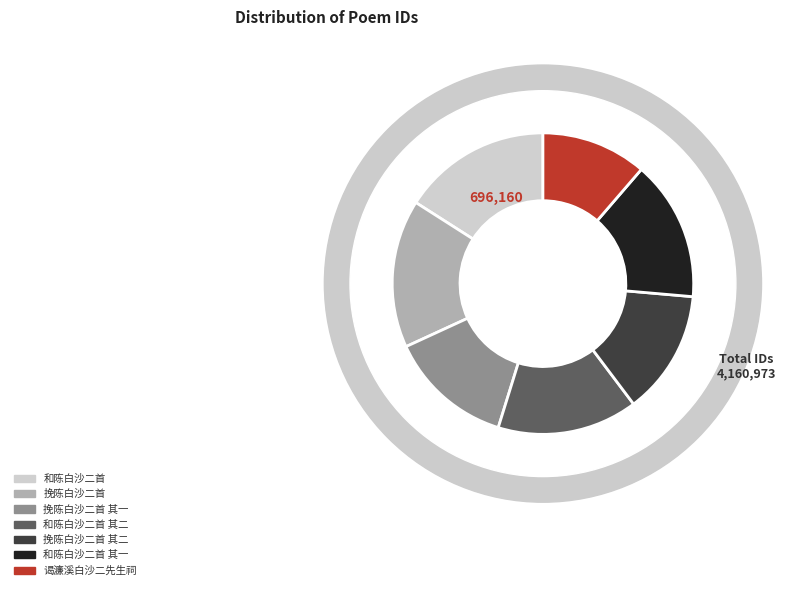

Rank the categories by value from lowest to highest.

谒濂溪白沙二先生祠, 挽陈白沙二首 其一, 挽陈白沙二首 其二, 和陈白沙二首 其一, 和陈白沙二首 其二, 挽陈白沙二首, 和陈白沙二首